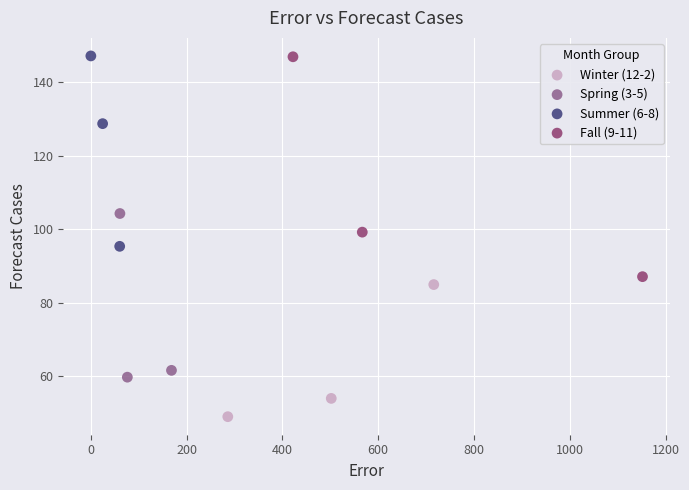

Which series has the largest Y range (max minus min)?

Fall (9-11)